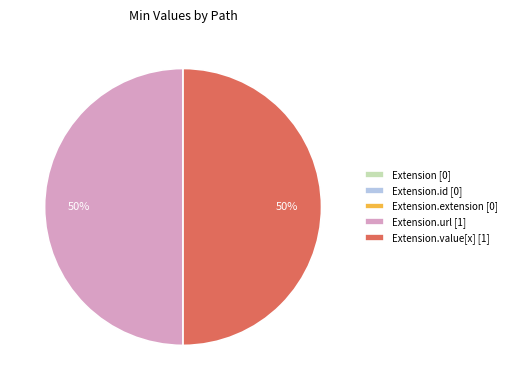

True or false: Extension.value[x] [1] accounts for 40% of the total.

False